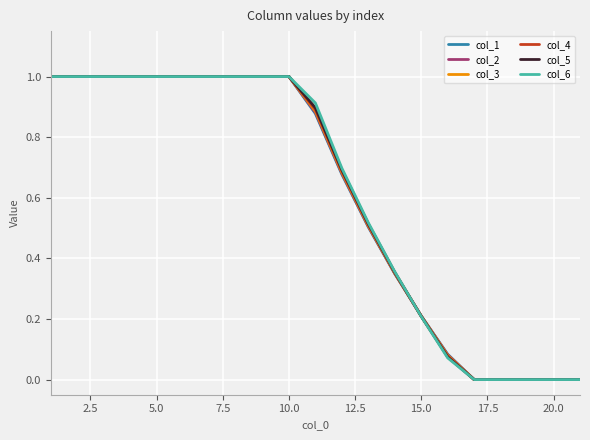

What is the maximum value for col_1?

1.0